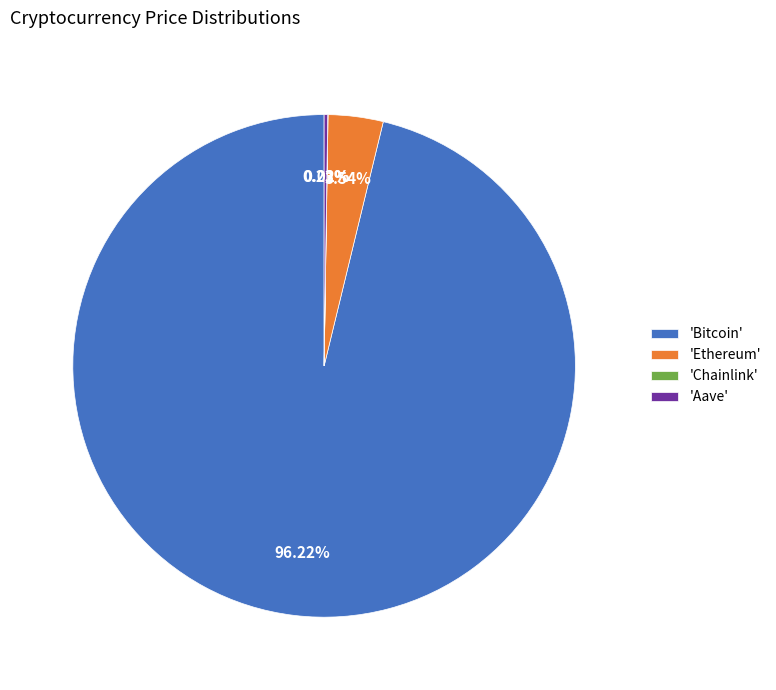

What is the largest slice in the pie chart?

'Bitcoin'